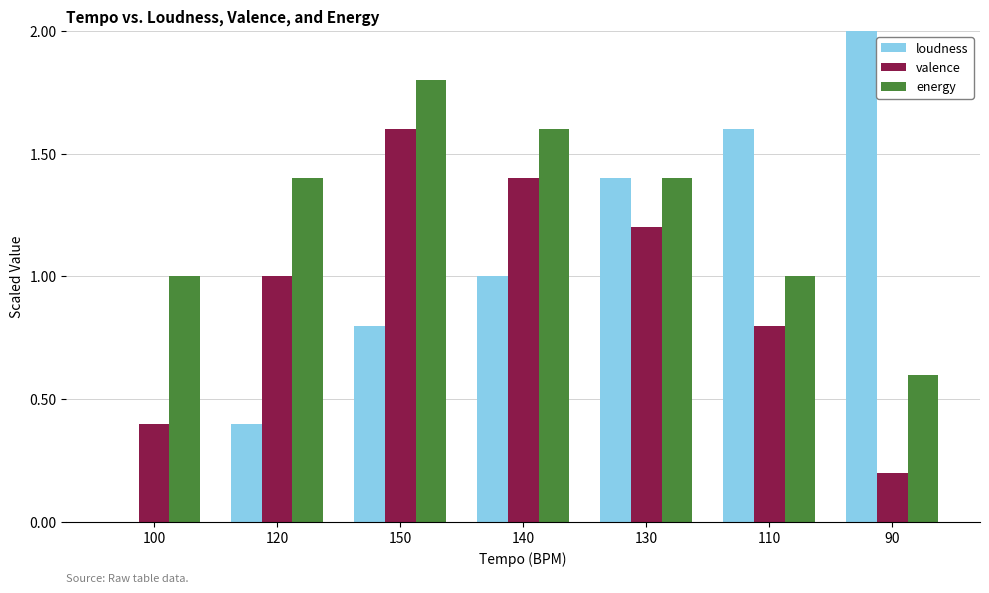

What is the sum of the energy values at 120 and 140?

3.0